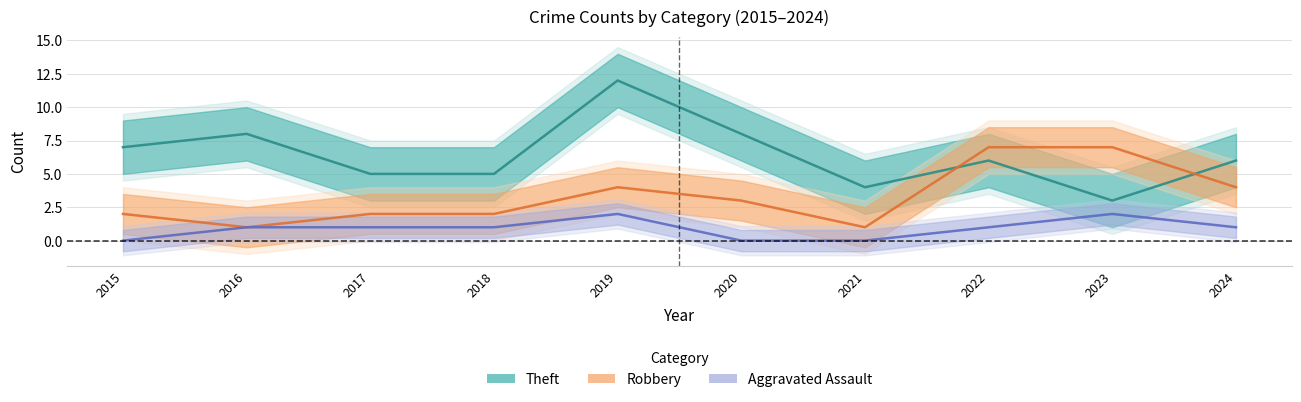

Count the Theft values in the range 5 to 8.

7